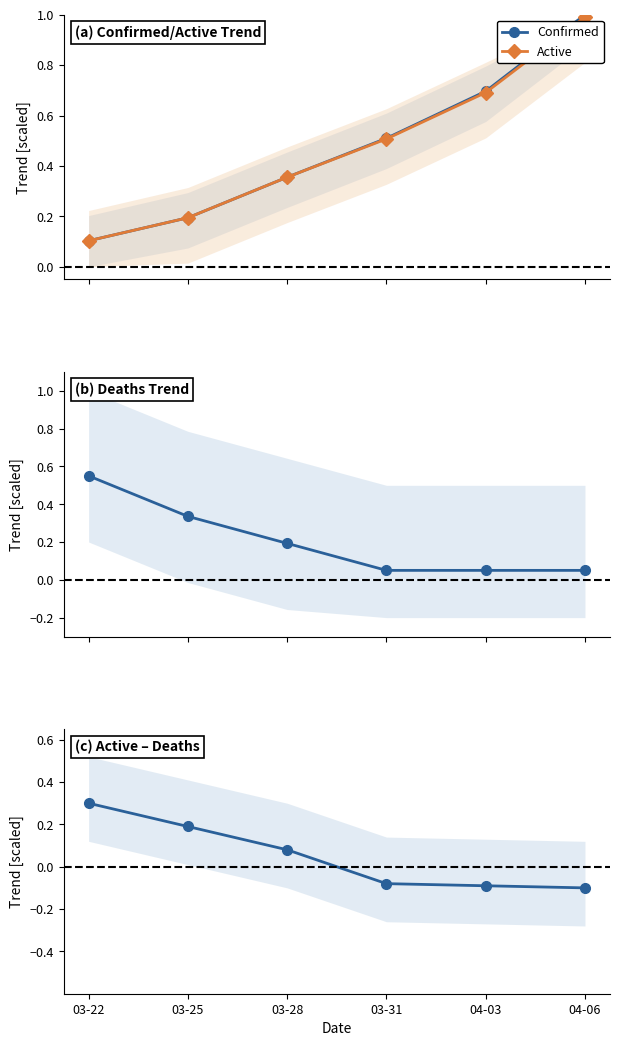

What is the difference between the second highest and minimum values in the Active series?

0.6